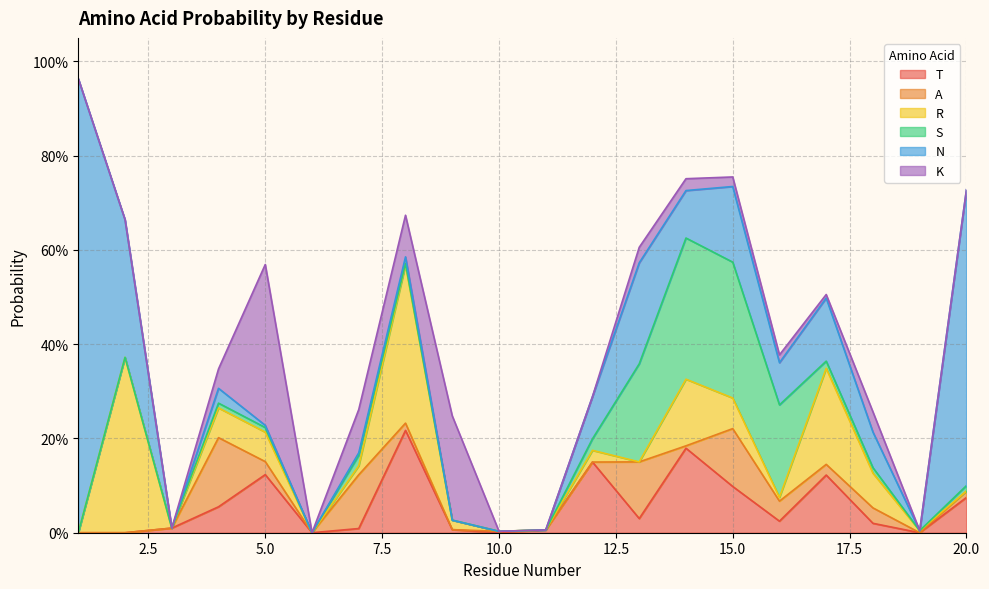

Where is the first local minimum for S?

6